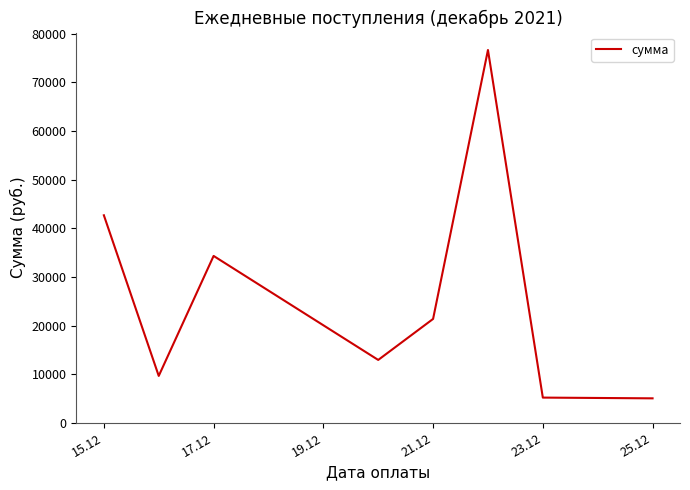

How many lines are shown in the chart?

1